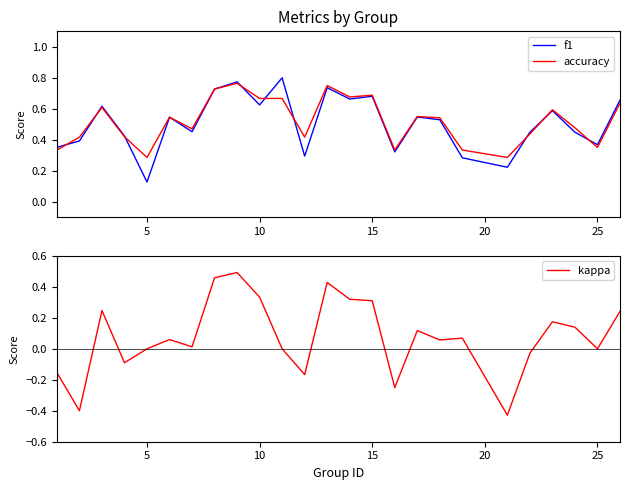

Is this an area chart (filled region under the line)?

No